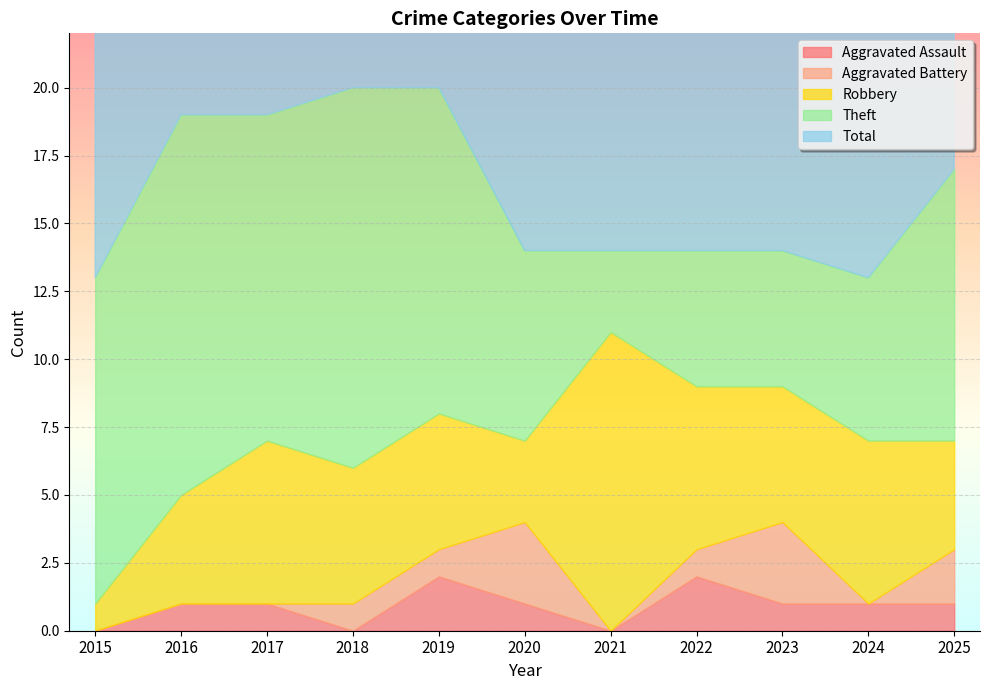

In Theft, how many points are higher than both neighbors (excluding endpoints)?

2